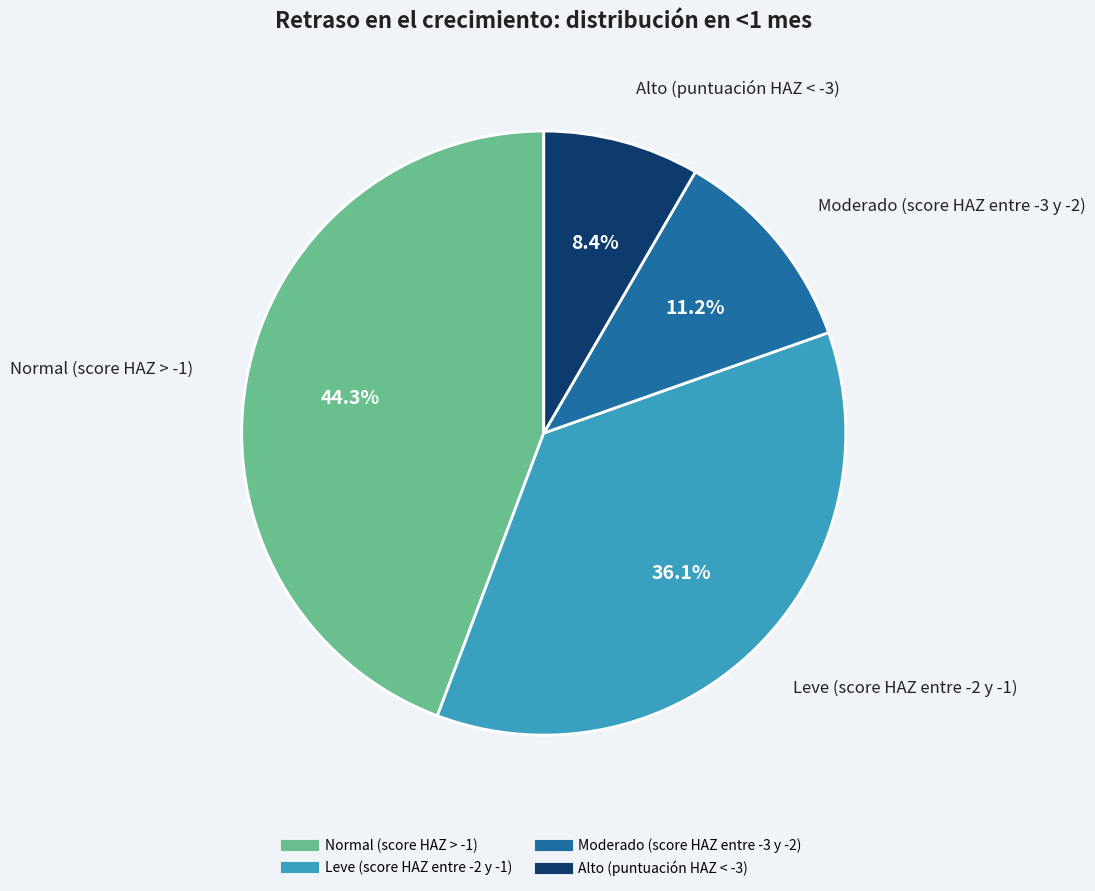

Rank the categories by value from highest to lowest.

Normal (score HAZ > -1), Leve (score HAZ entre -2 y -1), Moderado (score HAZ entre -3 y -2), Alto (puntuación HAZ < -3)